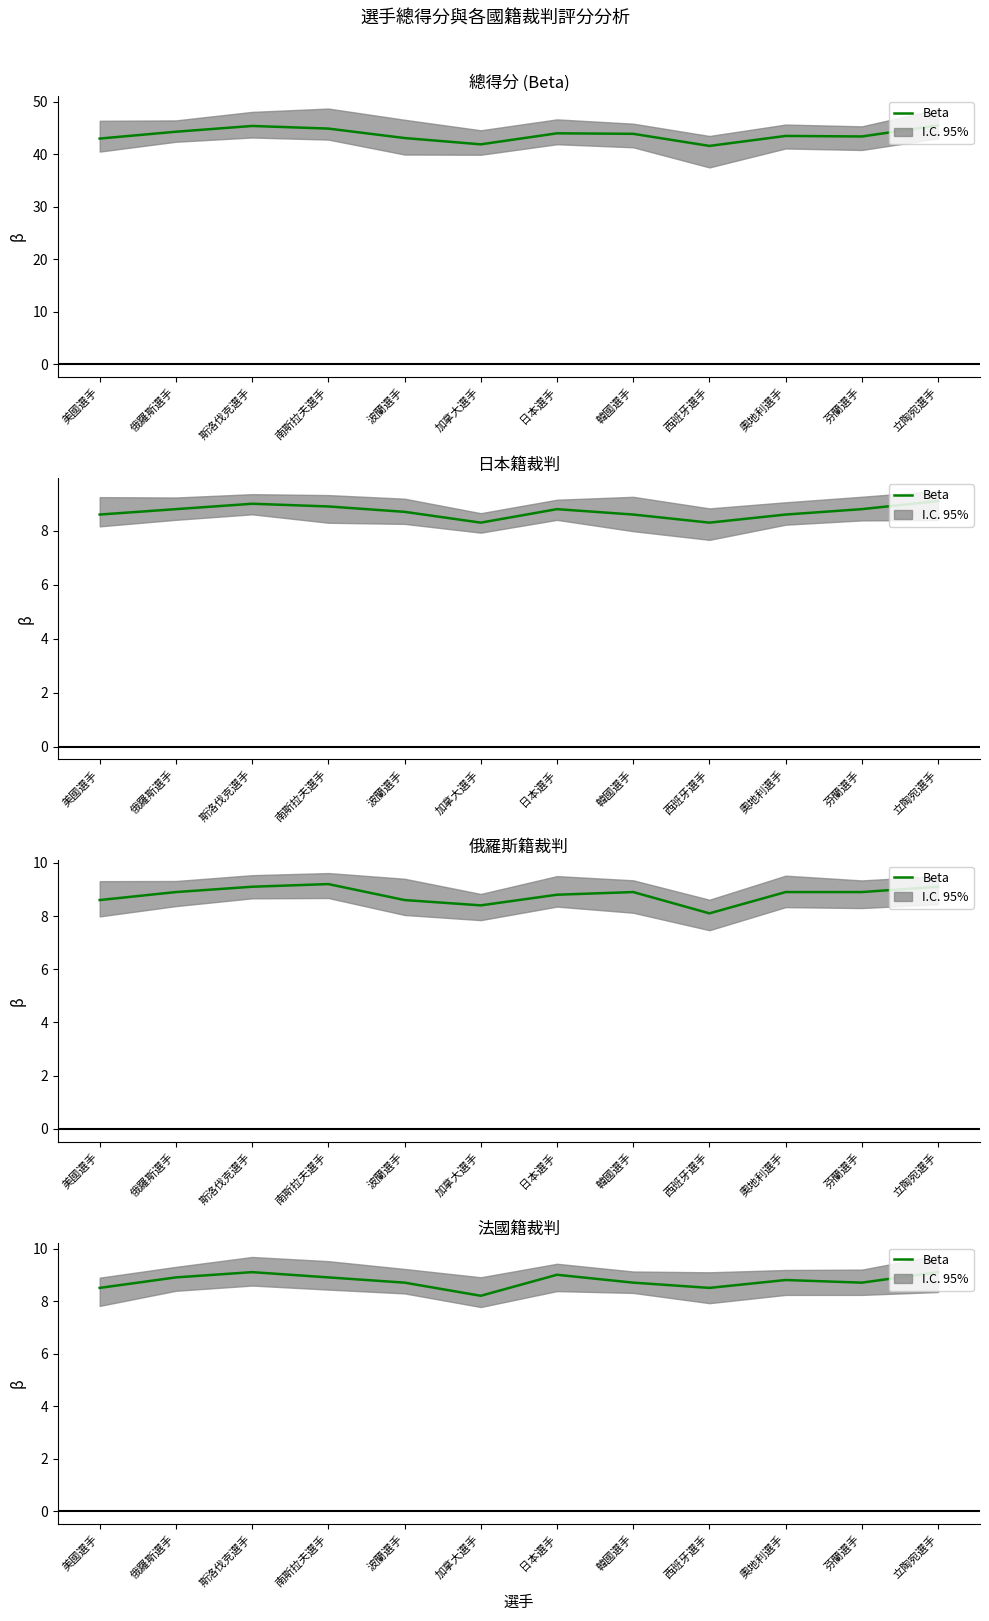

How many data points does each series have?

12